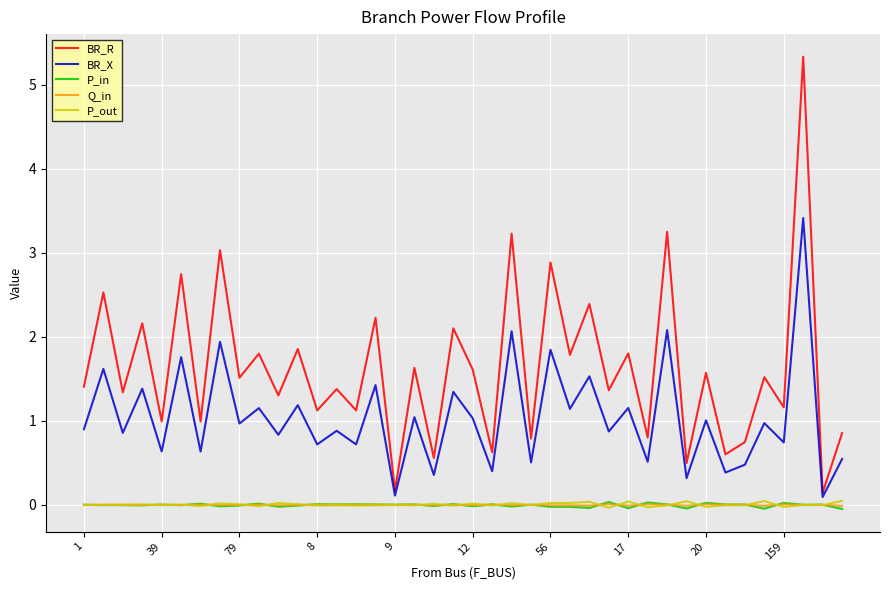

What is the maximum value shown in the chart?

5.3